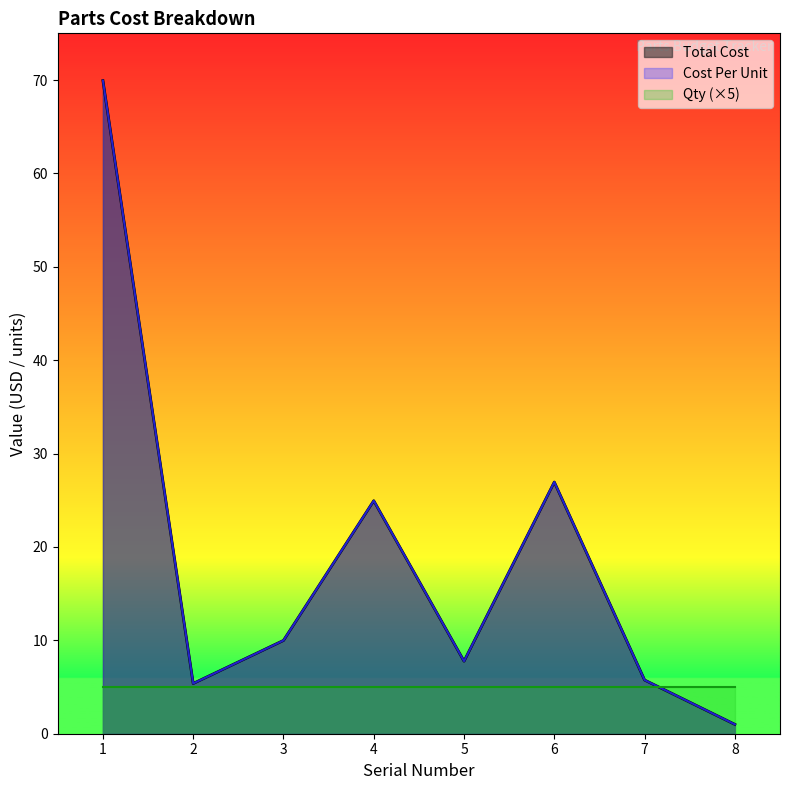

Reading right to left, extract all data points from this chart.

Total Cost: 1.0	5.8	26.9	7.8	24.9	10.0	5.4	69.9
Cost Per Unit: 1.0	5.8	26.9	7.8	24.9	10.0	5.4	69.9